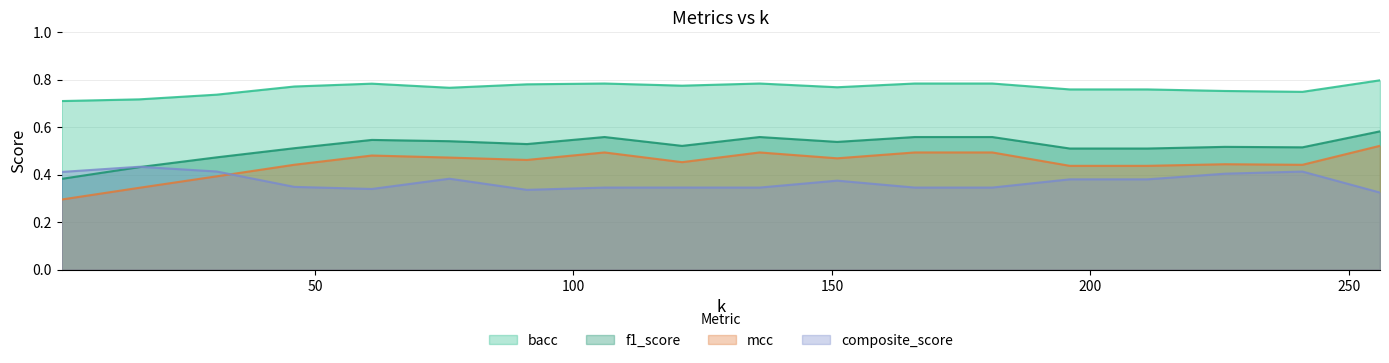

Reading left to right, transcribe all the data shown in this chart.

bacc: 0.7	0.7	0.7	0.8	0.8	0.8	0.8	0.8	0.8	0.8	0.8	0.8	0.8	0.8	0.8	0.8	0.7	0.8
f1_score: 0.4	0.4	0.5	0.5	0.5	0.5	0.5	0.6	0.5	0.6	0.5	0.6	0.6	0.5	0.5	0.5	0.5	0.6
mcc: 0.3	0.3	0.4	0.4	0.5	0.5	0.5	0.5	0.5	0.5	0.5	0.5	0.5	0.4	0.4	0.4	0.4	0.5
composite_score: 0.4	0.4	0.4	0.3	0.3	0.4	0.3	0.3	0.3	0.3	0.4	0.3	0.3	0.4	0.4	0.4	0.4	0.3